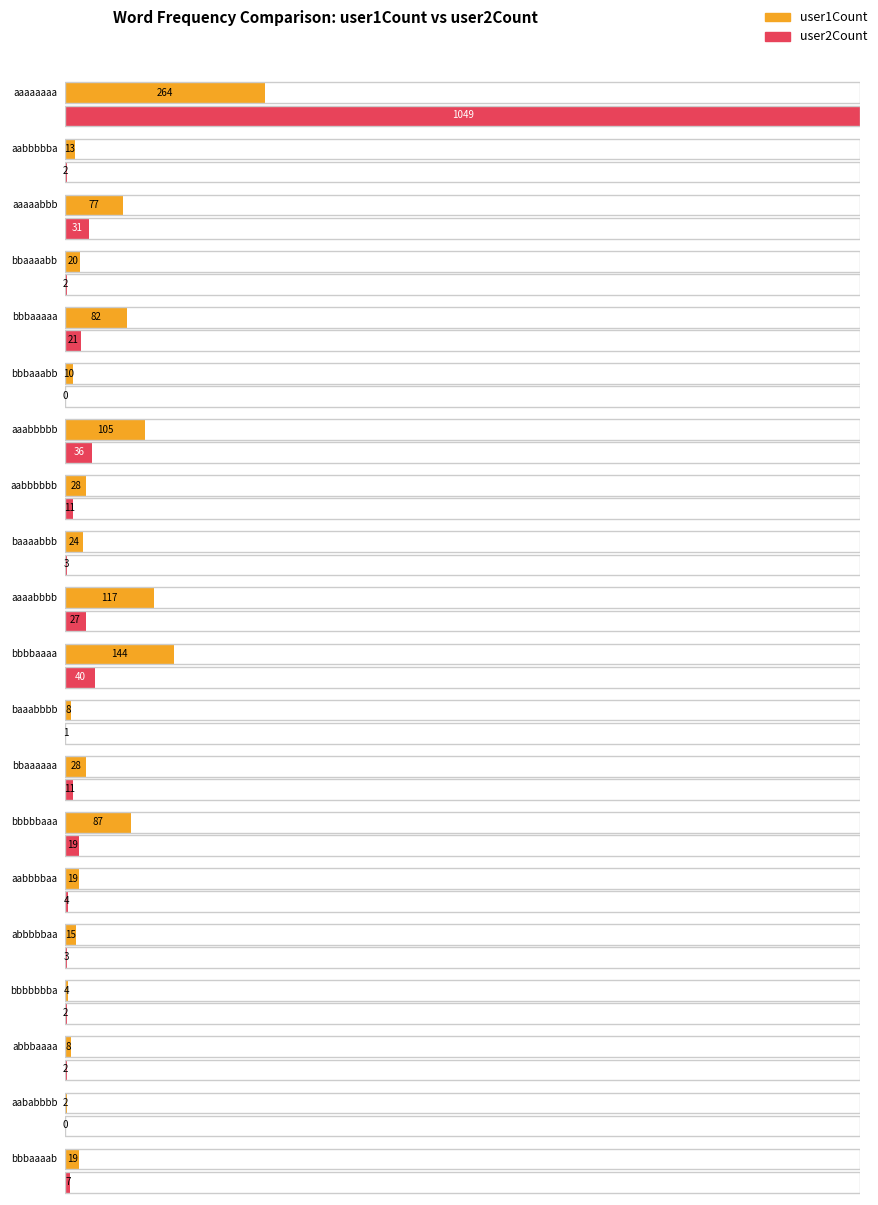

Is it true that user1Count equals 117 at aaaabbbb?

True